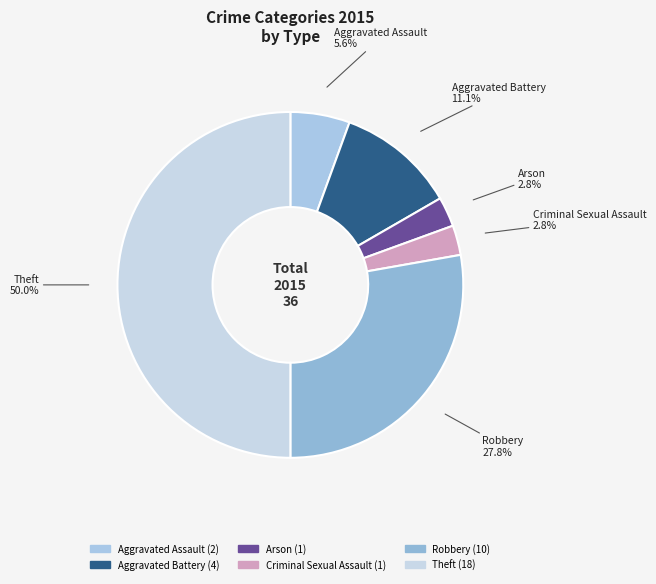

How much of the chart is everything except Criminal Sexual Assault?

97.2%